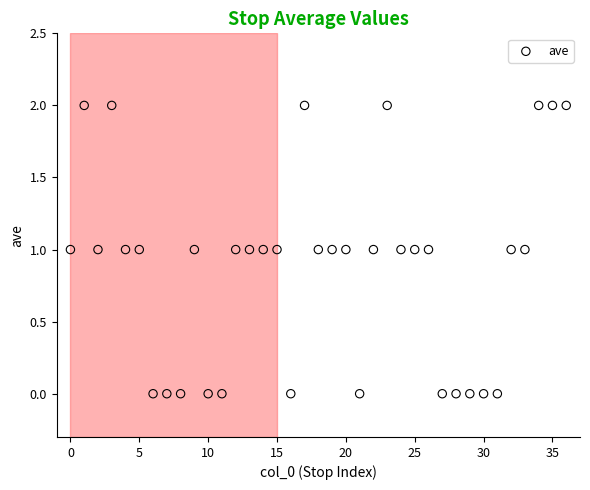

How many data points are displayed?

37